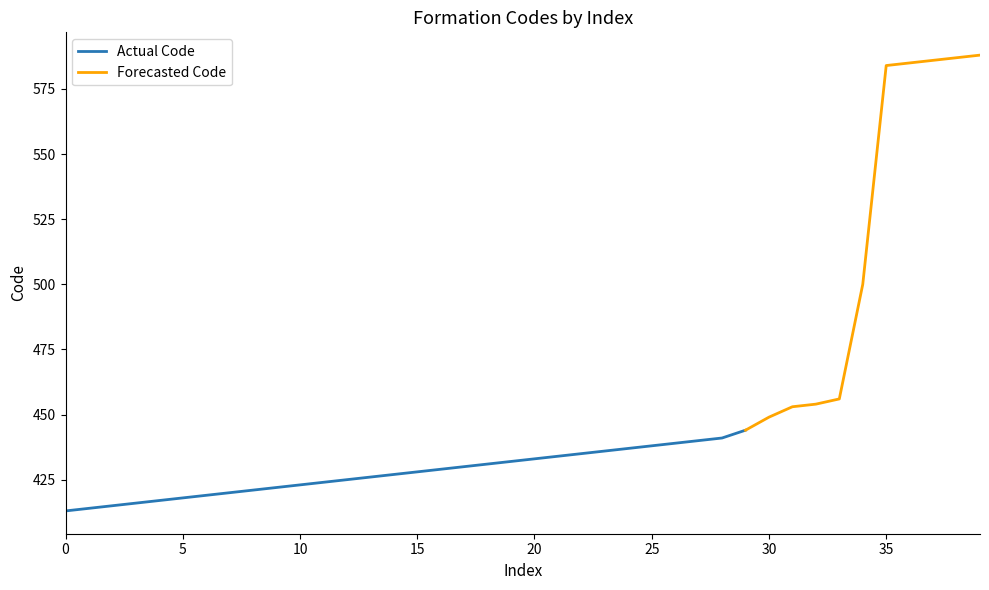

Reading left to right, transcribe all the data shown in this chart.

413=413	414=414	415=415	416=416	417=417	418=418	419=419	420=420	421=421	422=422	423=423	424=424	425=425	426=426	427=427	428=428	429=429	430=430	431=431	432=432	433=433	434=434	435=435	436=436	437=437	438=438	439=439	440=440	441=441	444=444	449=449	453=453	454=454	456=456	500=500	584=584	585=585	586=586	587=587	588=588